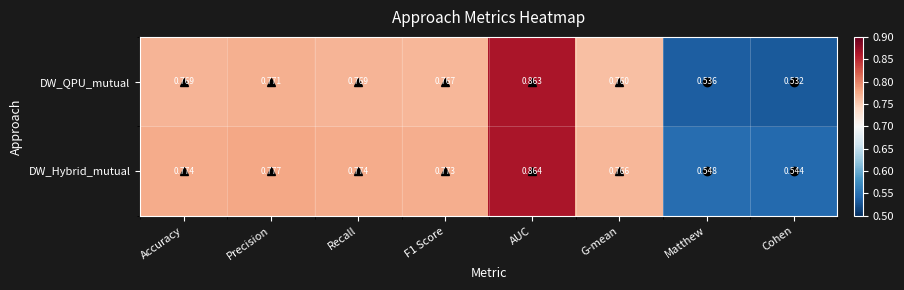

Which category has the highest value in the DW_Hybrid_mutual series?

AUC